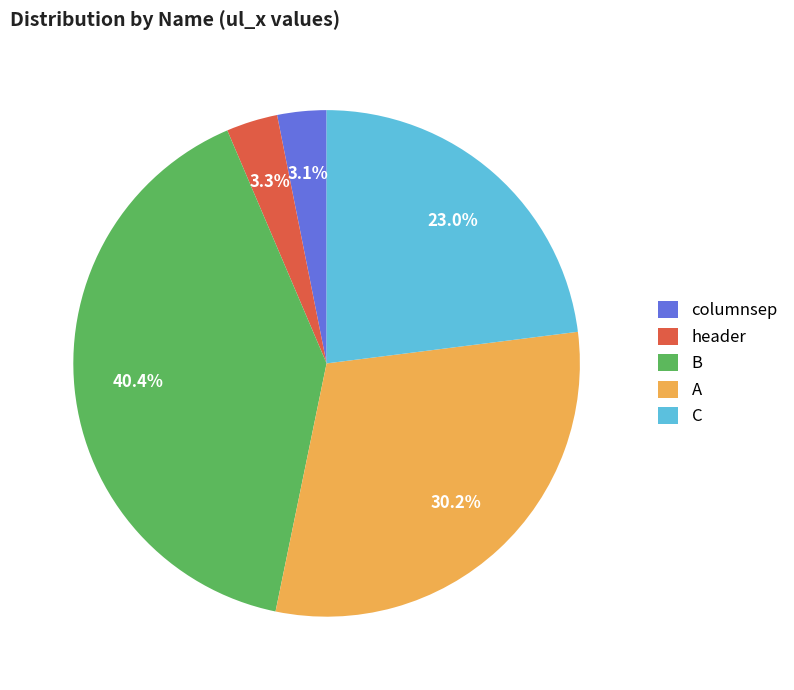

Between B and A, which is larger?

B